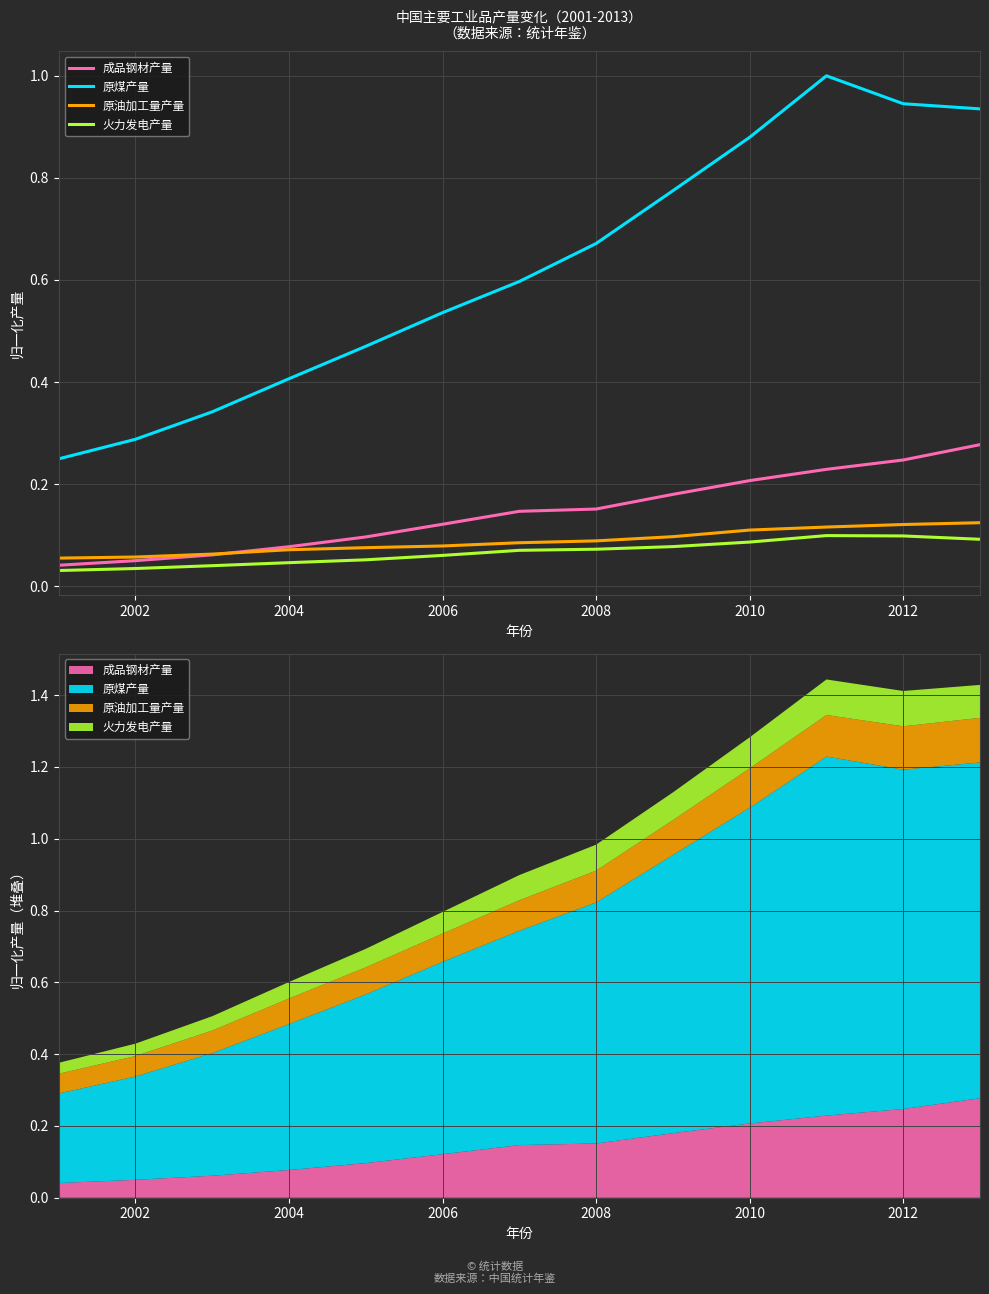

How many 成品钢材产量 values are between 0 and 1?

13